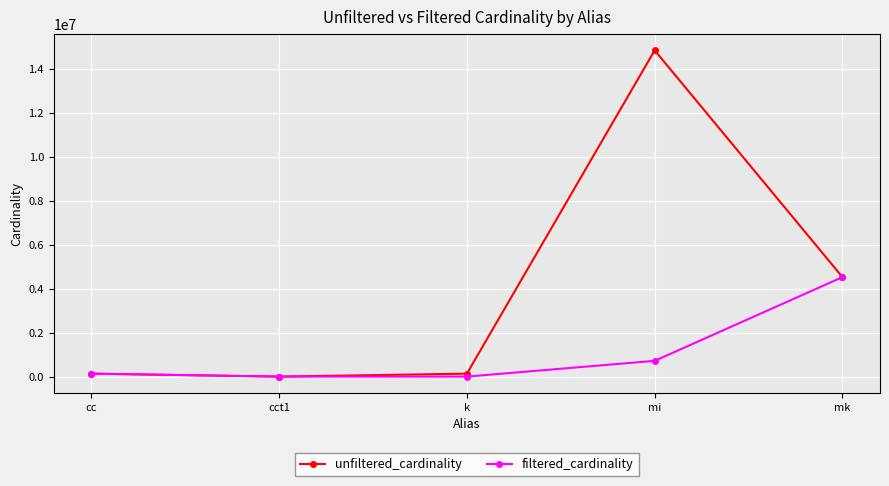

At which label is filtered_cardinality closest to 2261965?

mi